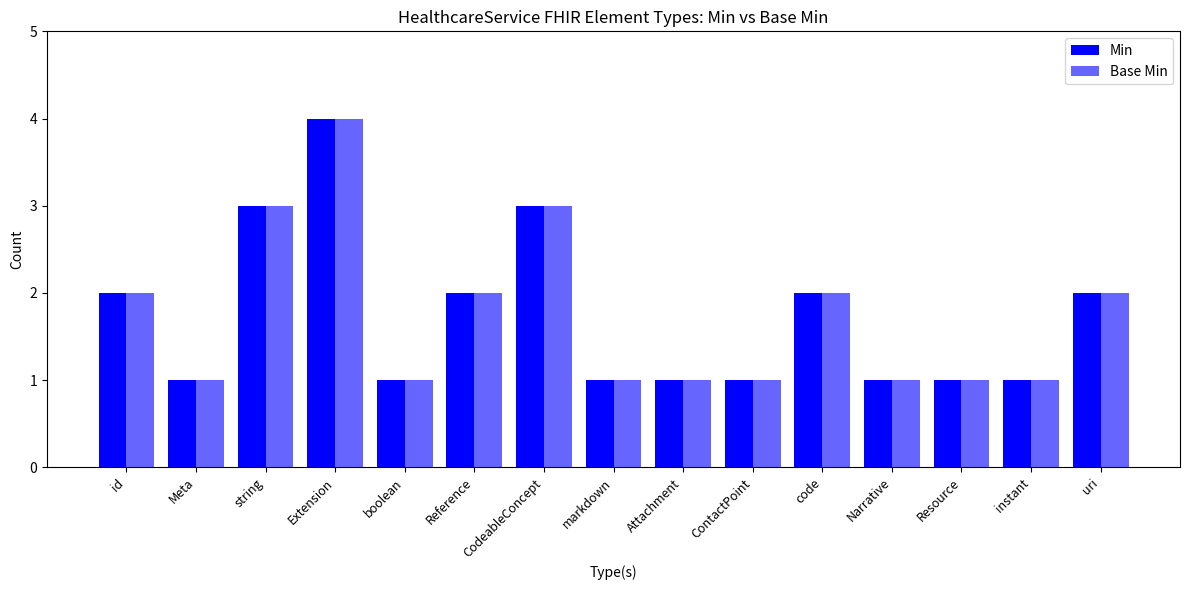

Are the bars grouped side by side (vs. stacked)?

Yes